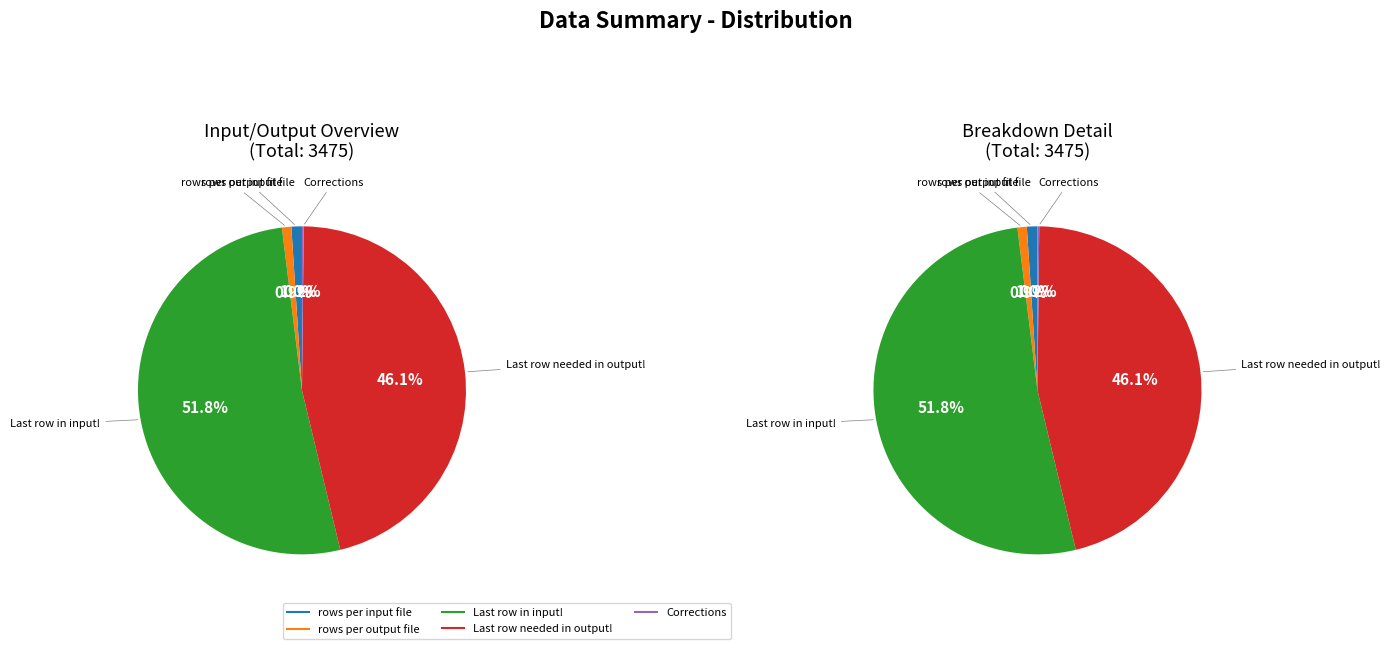

Does any single category account for the majority?

Yes